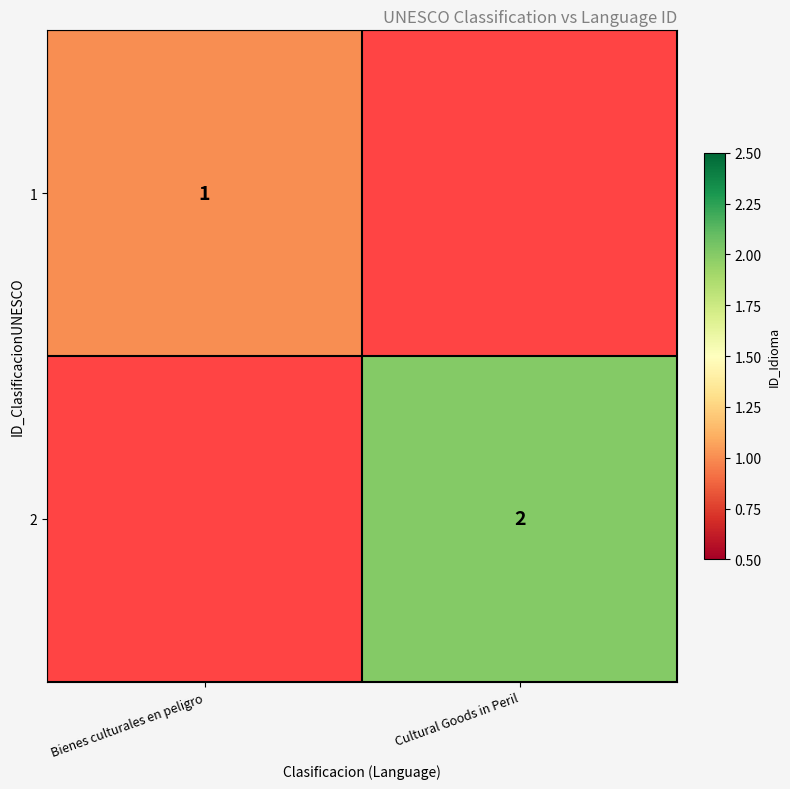

The value of 2 at Cultural Goods in Peril is 2. True or false?

True